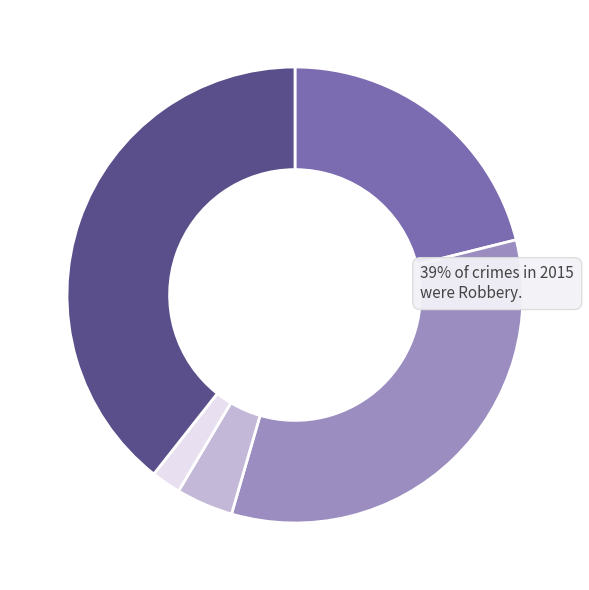

How many segments does this pie chart have?

5